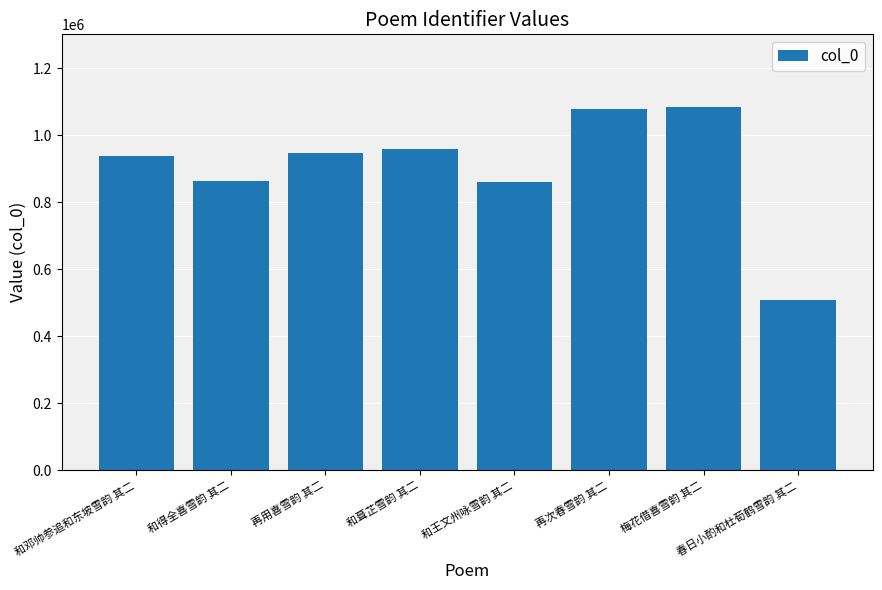

What is the approximate value at 再用喜雪韵 其二, to the nearest 50?

946250